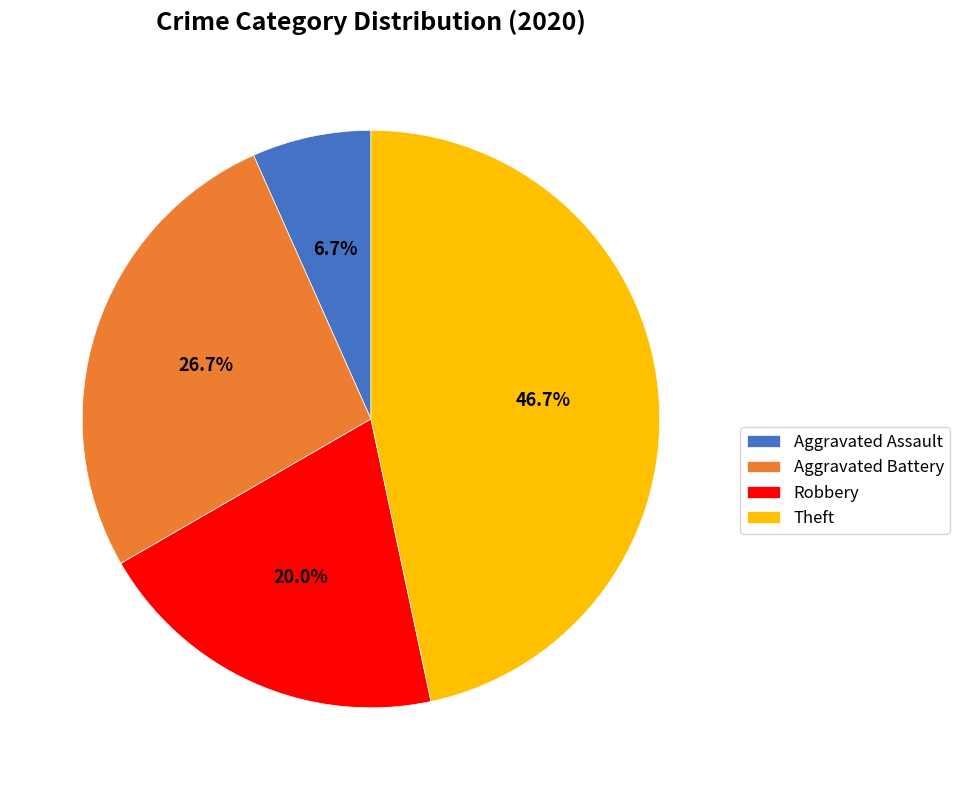

Which slice is the largest?

Theft